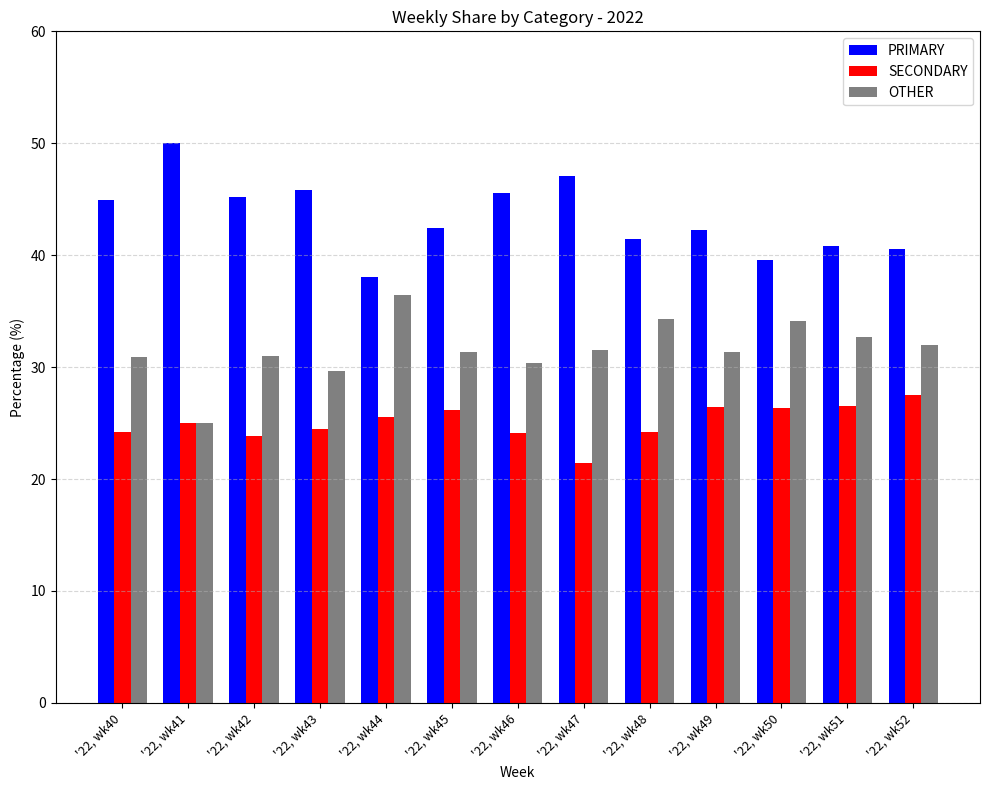

True or false: OTHER has a value of 51.2 at '22, wk46.

False